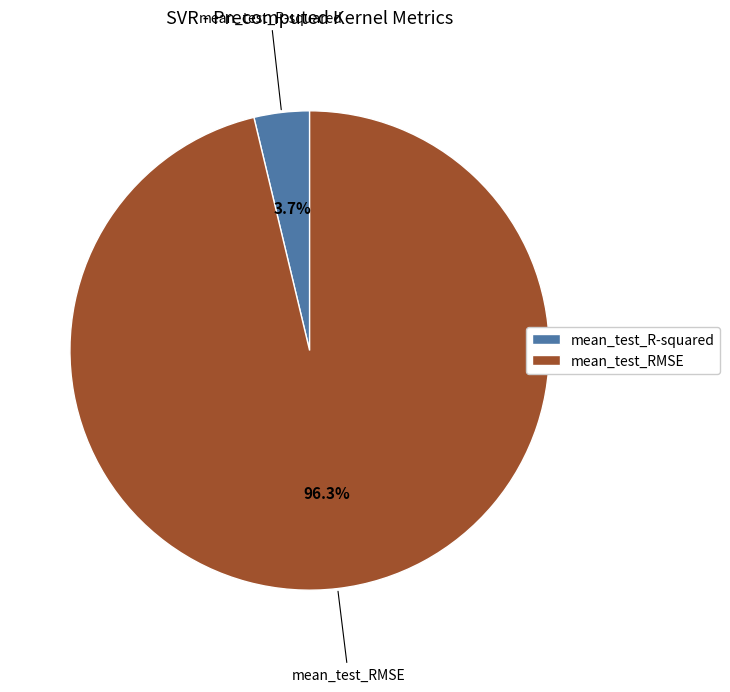

Count the number of slices in the pie.

2